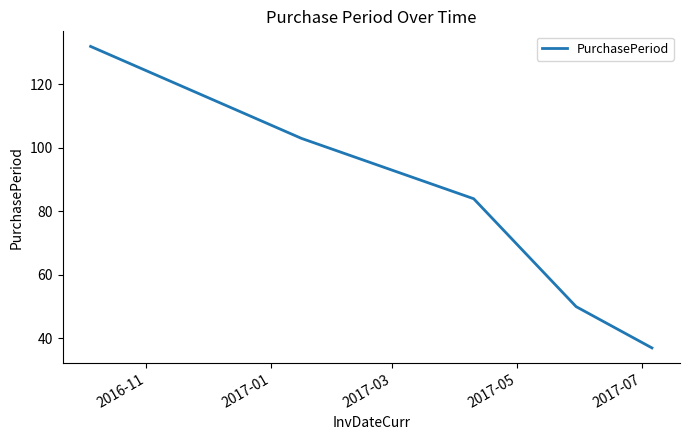

True or false: there are more than 1 points higher than both neighbors.

False